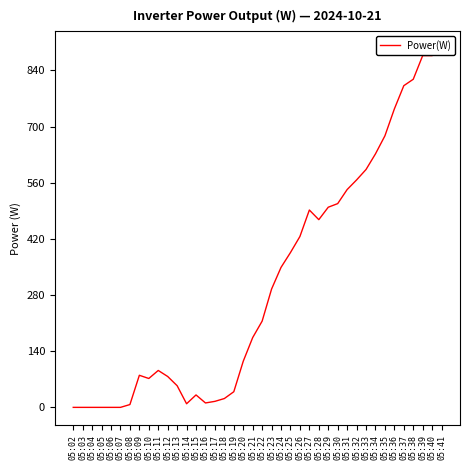

Where is the first local maximum?

05:09